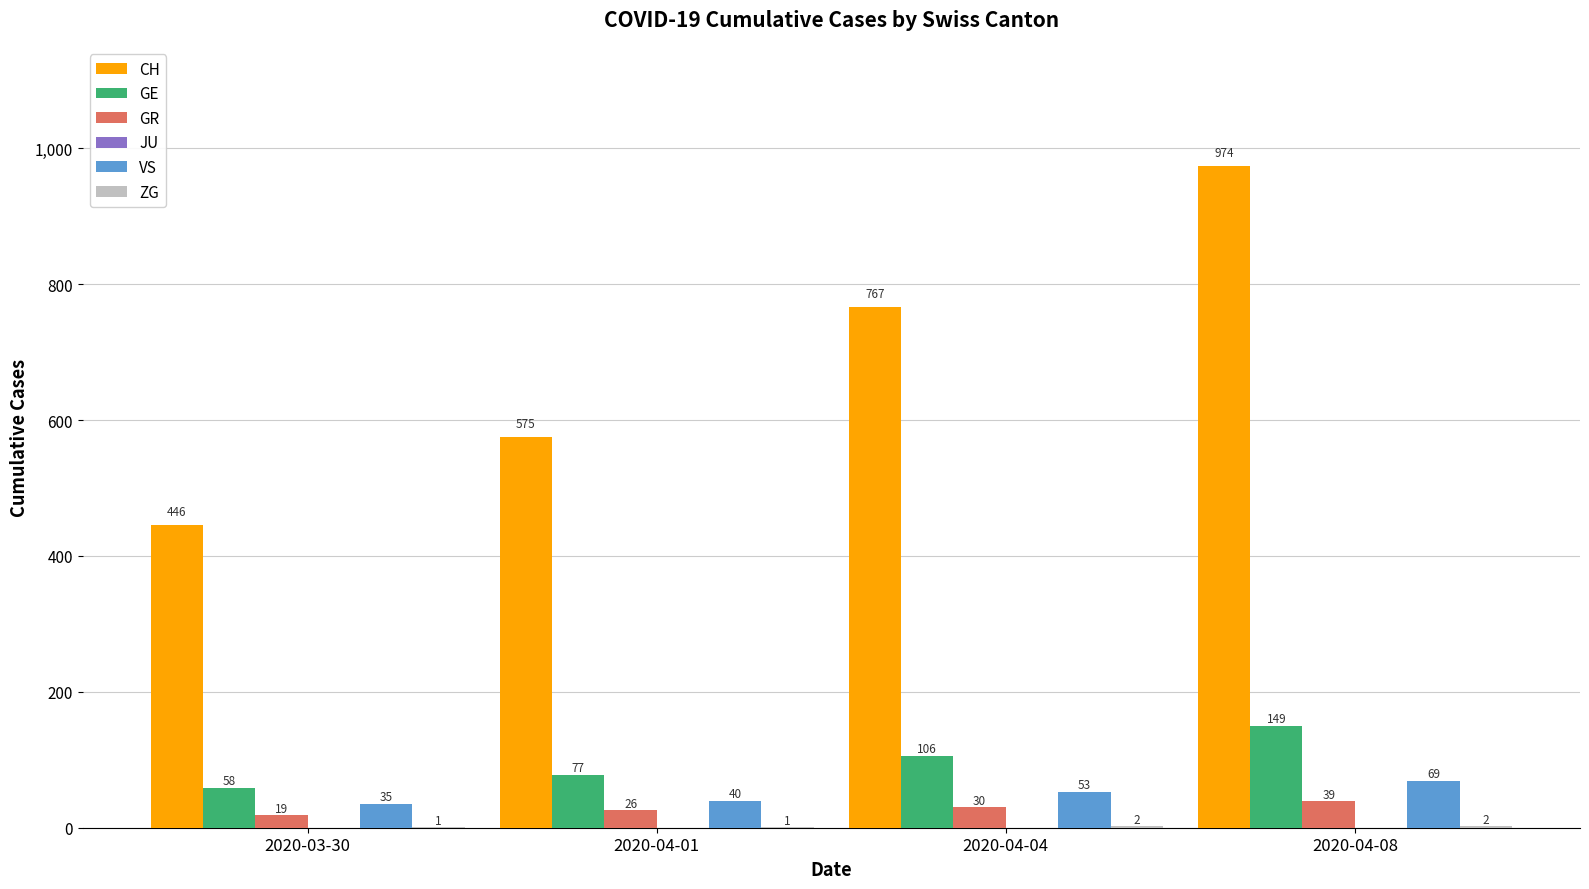

What is the highest value of the GE series?

149